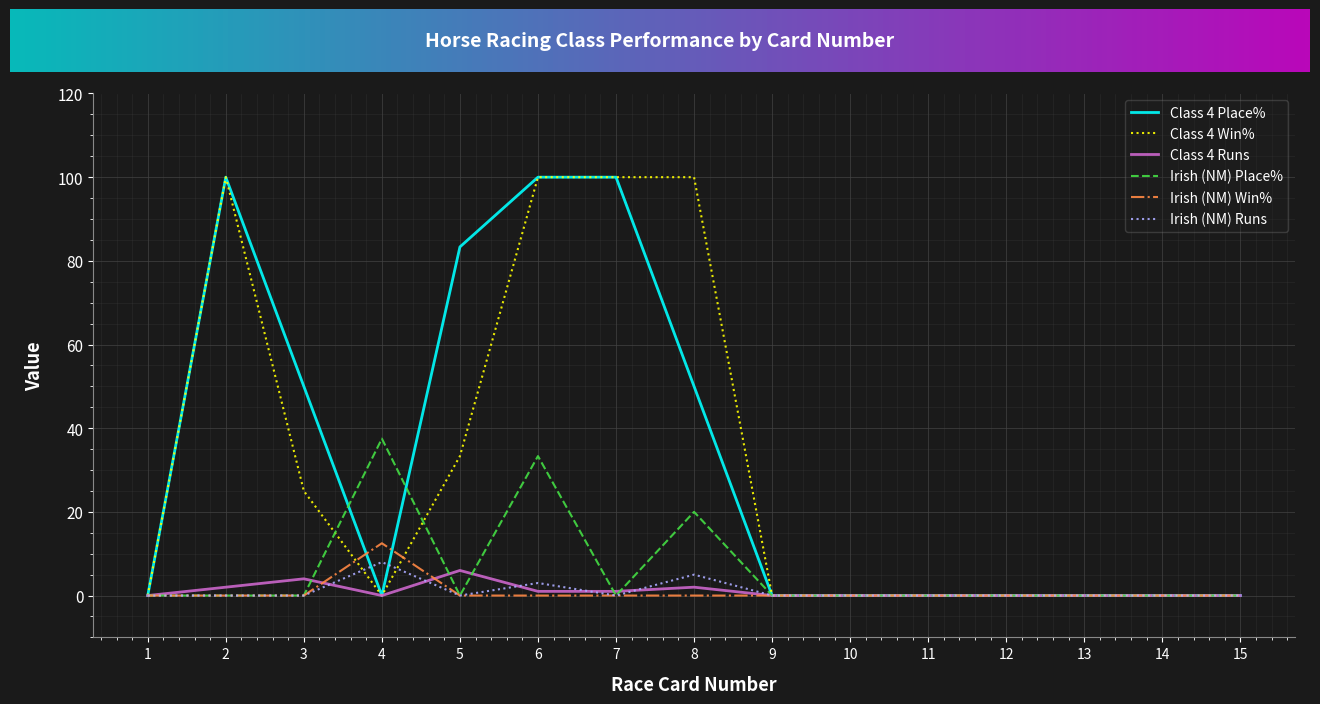

What is the greatest value displayed?

100.0